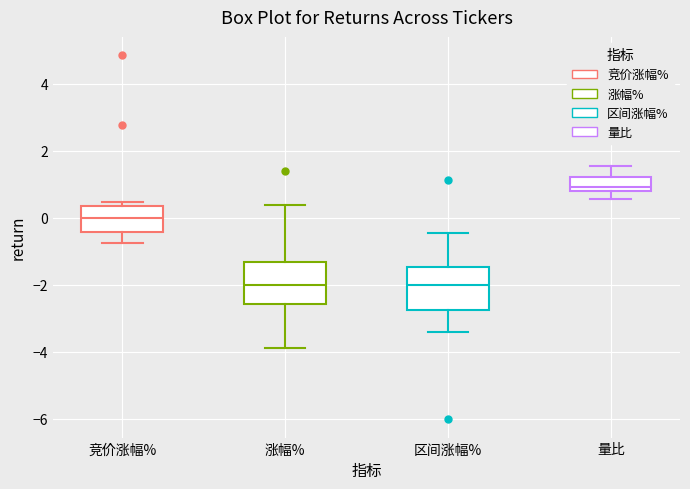

Reading left to right, transcribe this box plot: for each box, give where its median line is, the range the box spans, and where its two whiskers end, as read against the y-axis. The values are not printed on the chart, so give them approximately, as read against the axis.

竞价涨幅%: median 0.0, box -0.4 to 0.4, whiskers -0.8 to 0.4 (just above the box's upper edge)
涨幅%: median -2.0, box -2.6 to -1.4, whiskers -3.8 to 0.4
区间涨幅%: median -2.0, box -2.8 to -1.4, whiskers -3.4 to -0.4
量比: median 1.0, box 0.8 to 1.2, whiskers 0.6 to 1.6